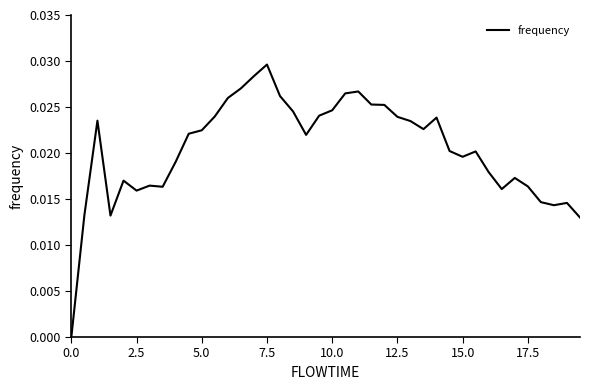

Count the values in the range 0 to 1.

40